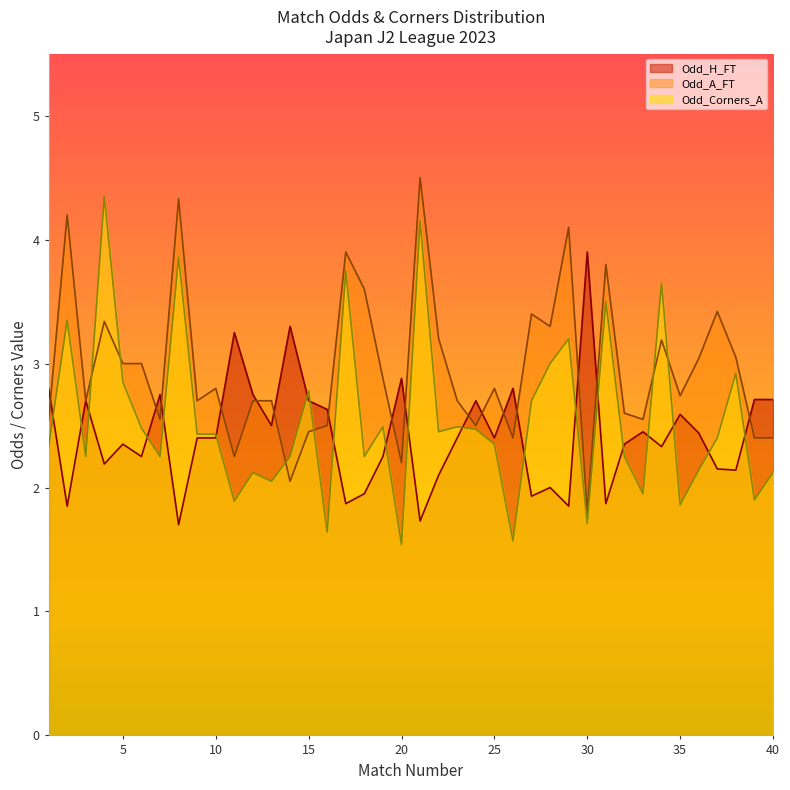

At which category does Odd_A_FT reach its first local valley?

3